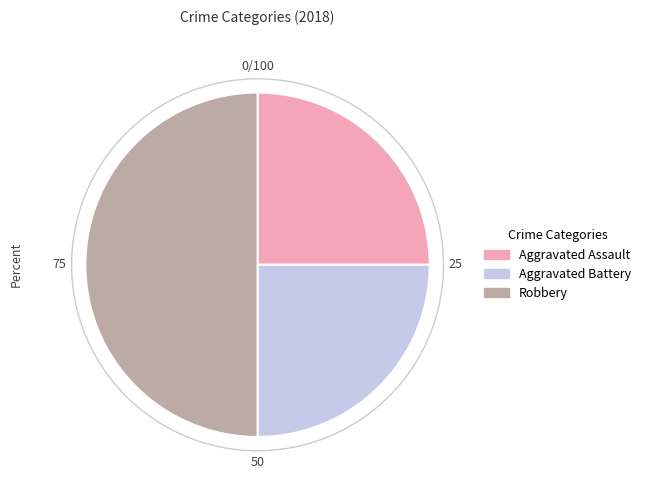

Does Aggravated Assault represent more than half of the total?

No